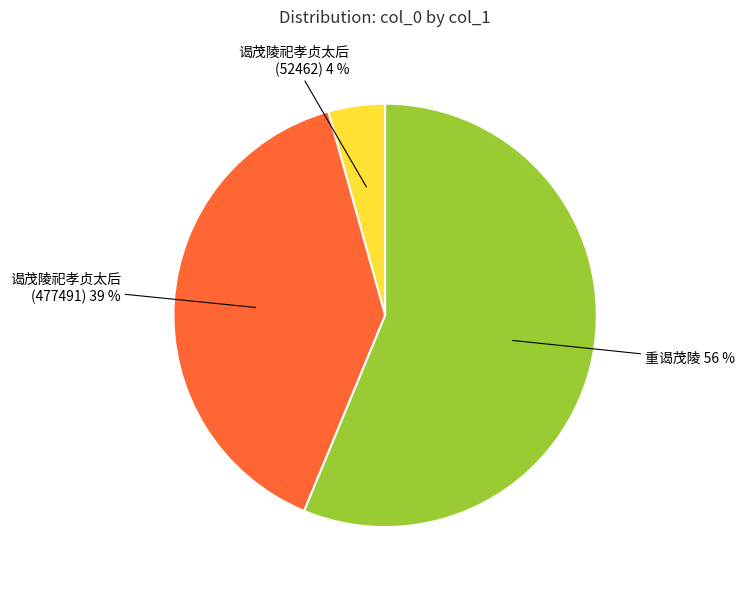

The 重谒茂陵 slice represents 56% of the pie. True or false?

True